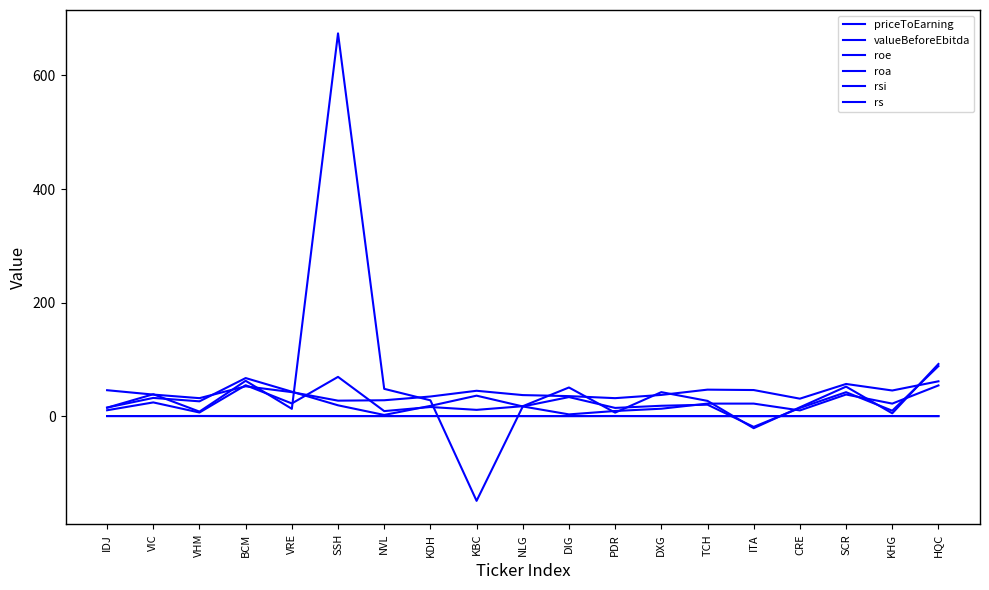

Rank the series by their maximum value, from highest to lowest.

valueBeforeEbitda, priceToEarning, rs, rsi, roe, roa